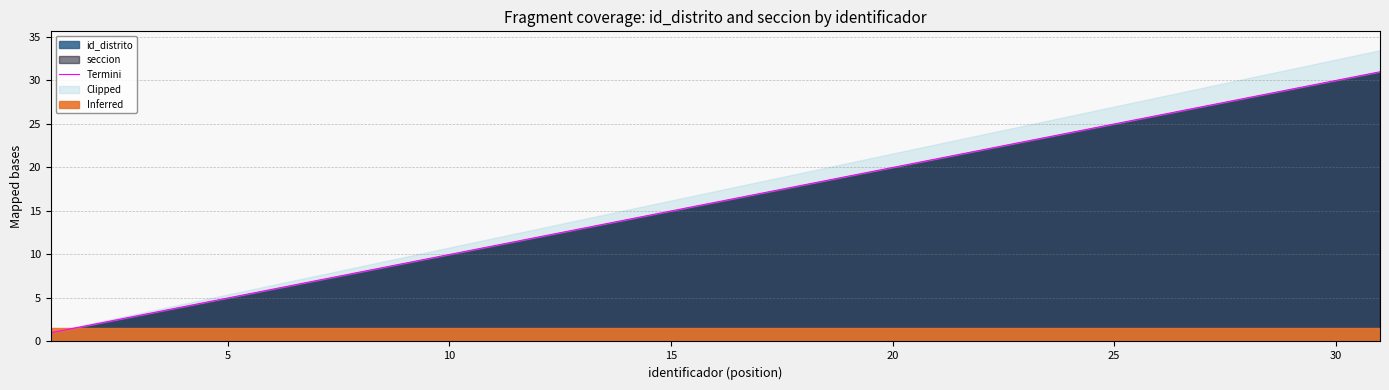

At which label does the data first exceed 16?

16